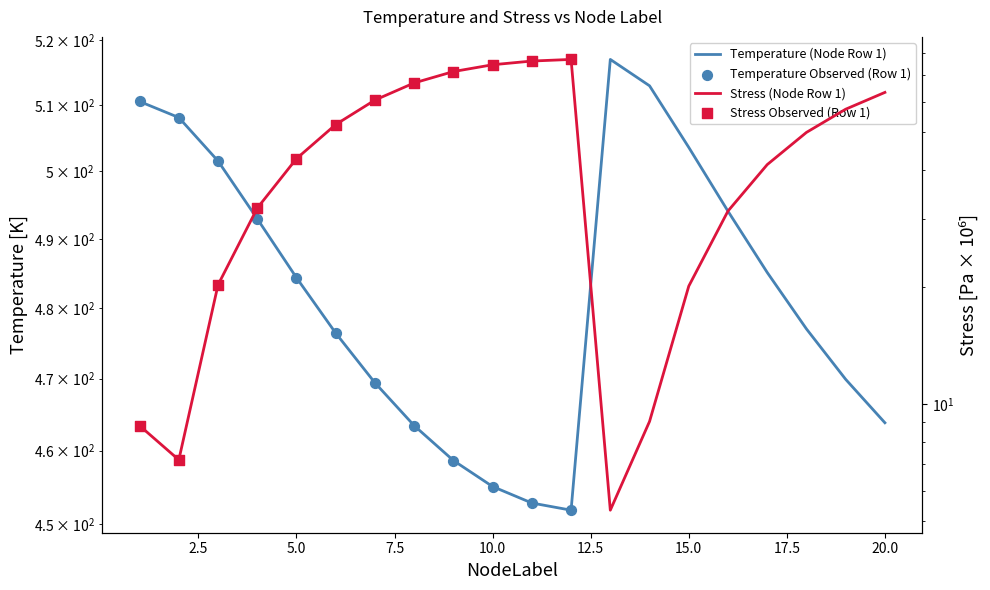

Which series contains the highest Y value?

Temperature